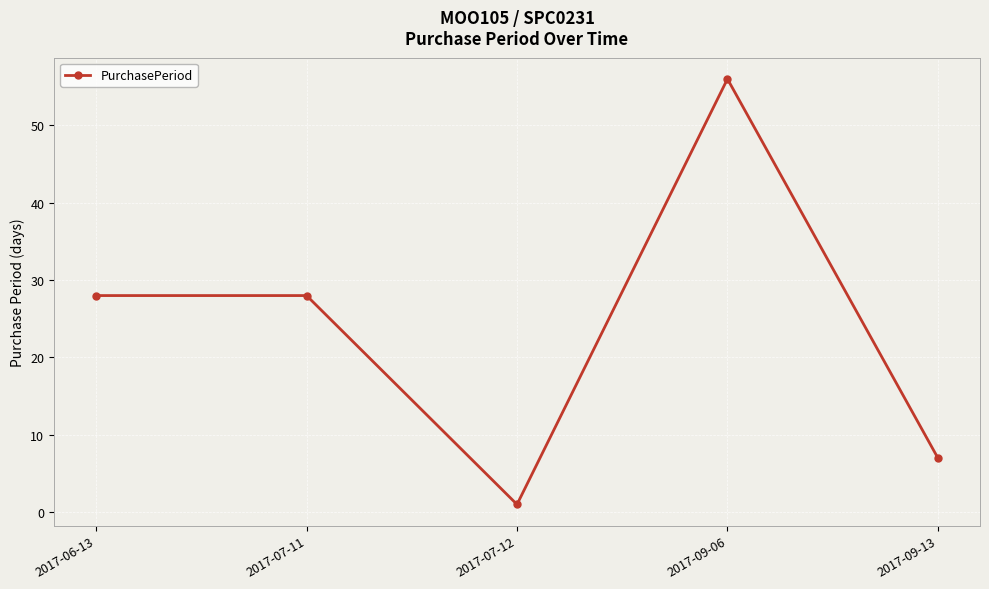

Approximately how many times larger is the value at 2017-06-13 compared to 2017-09-06?

0.5